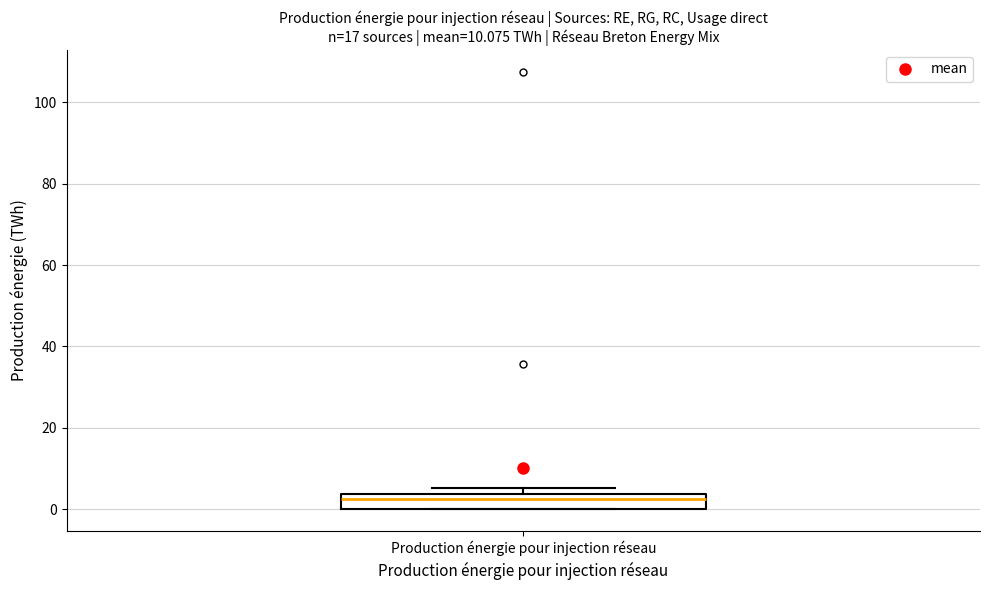

Transcribe this box plot: give where the median line is, the range the box spans, and where the two whiskers end, as read against the y-axis. The values are not printed on the chart, so give them approximately, as read against the axis.

median 2, box 0 to 4, whiskers 0 to 6